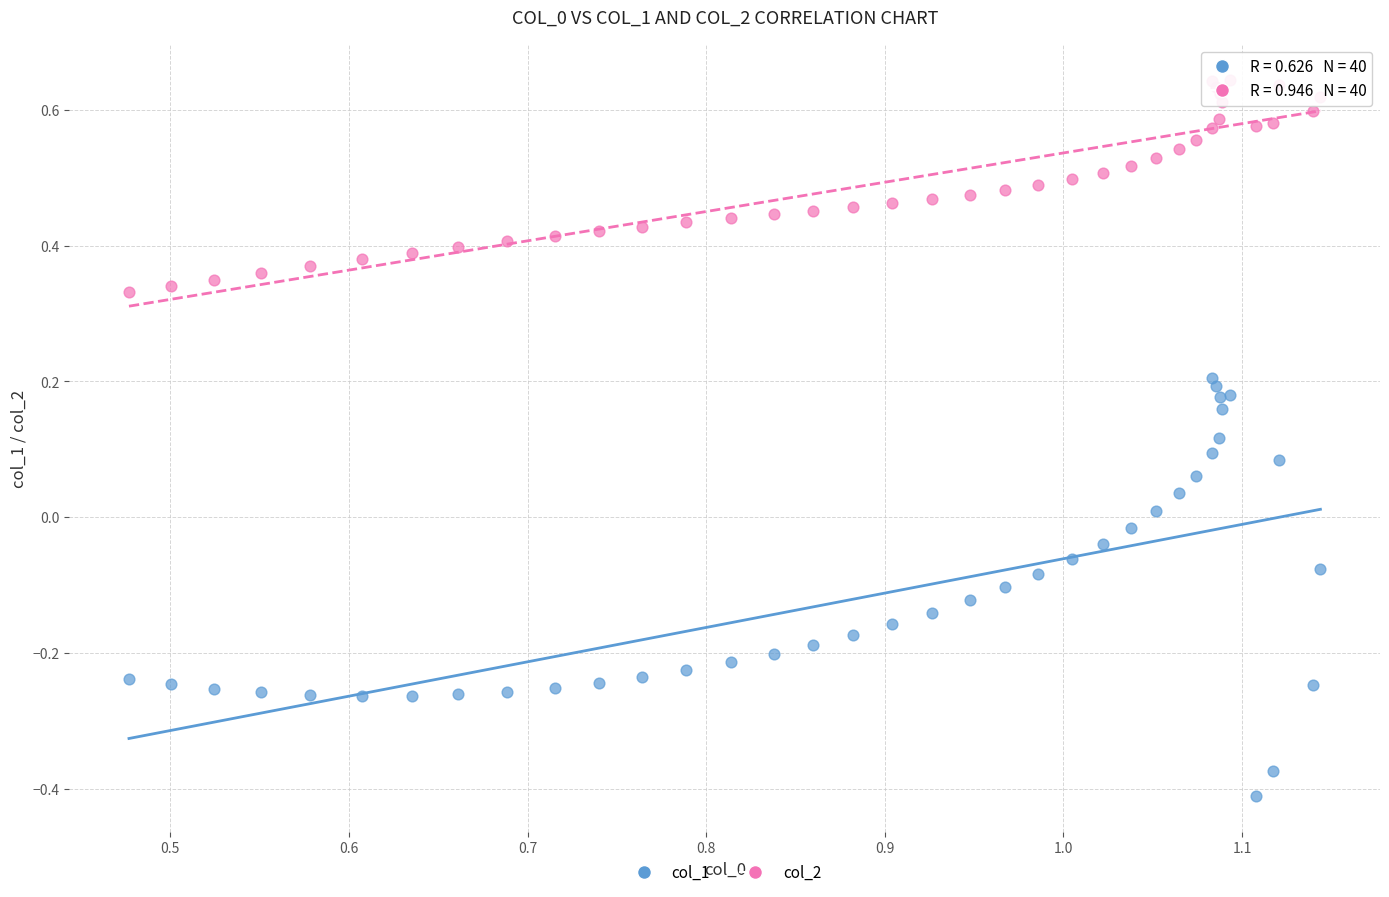

Which series has the largest Y range (max minus min)?

col_1